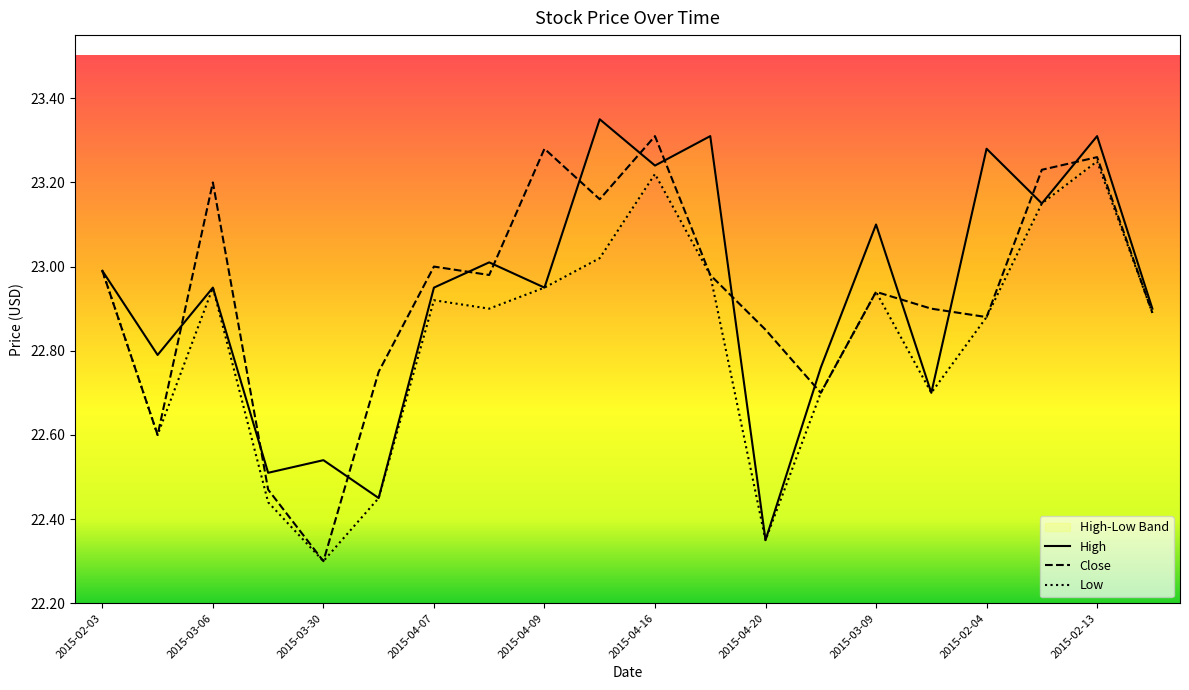

What is the total value across all series at 2015-04-01?

67.7